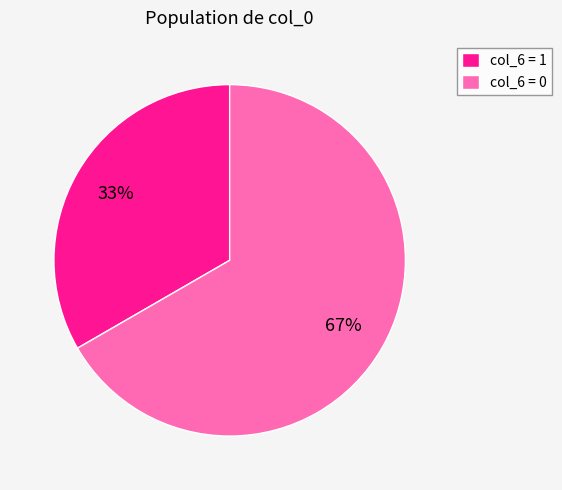

How many segments does this pie chart have?

2